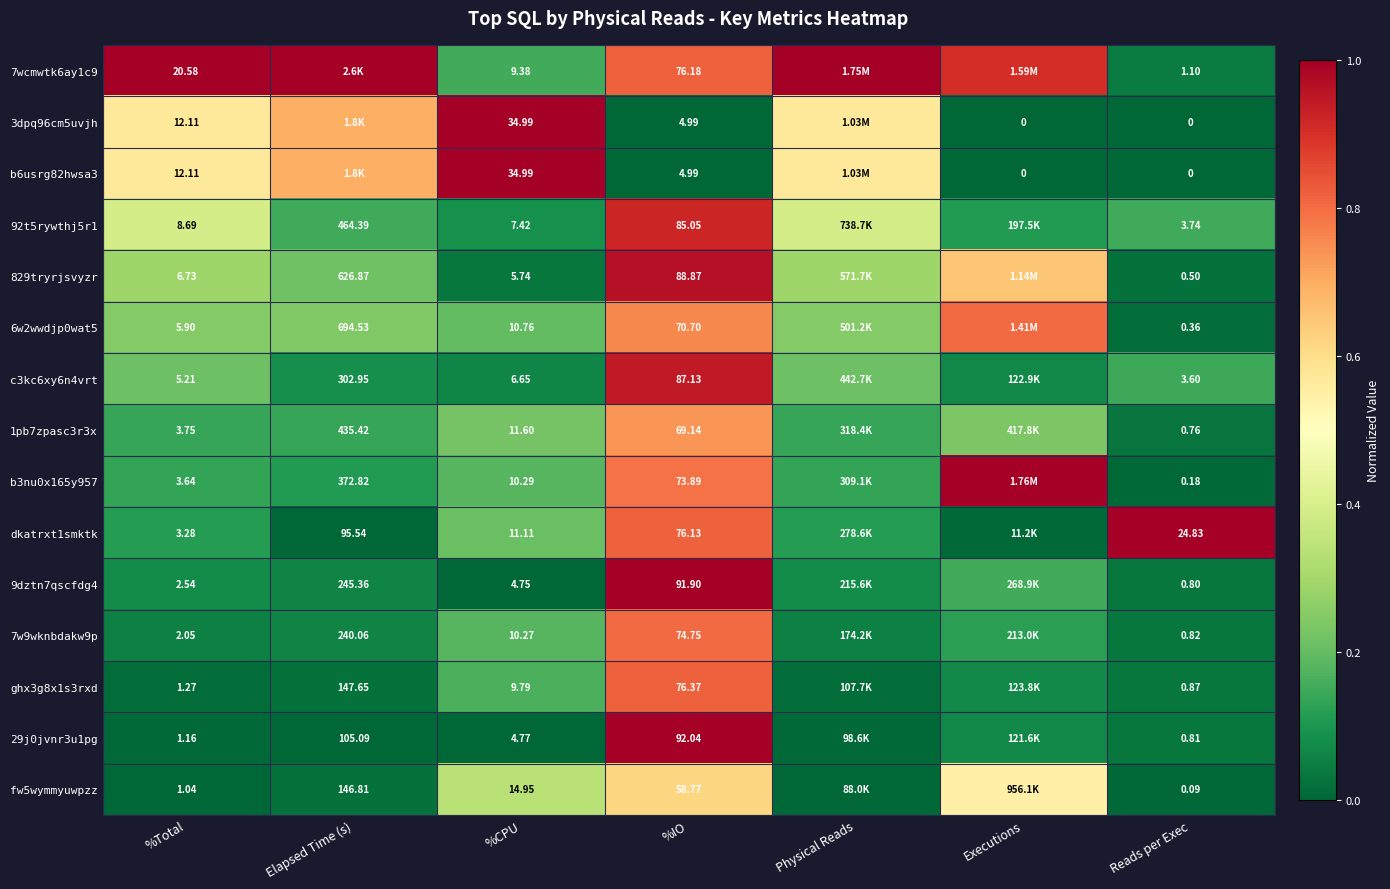

True or false: b6usrg82hwsa3 has a value of 0.0 at Reads per Exec.

True